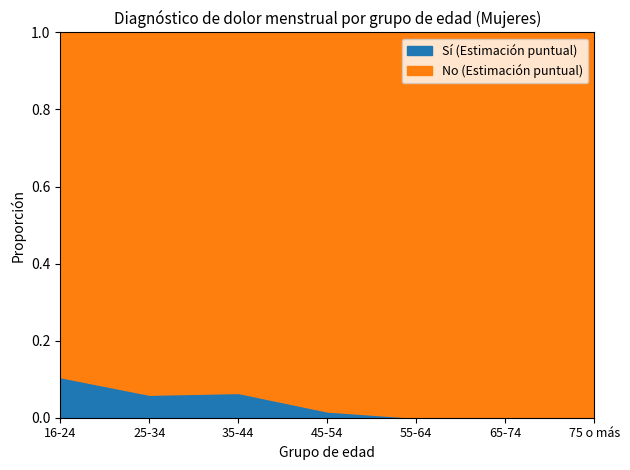

What is the total value across all series at 16-24?

1.0